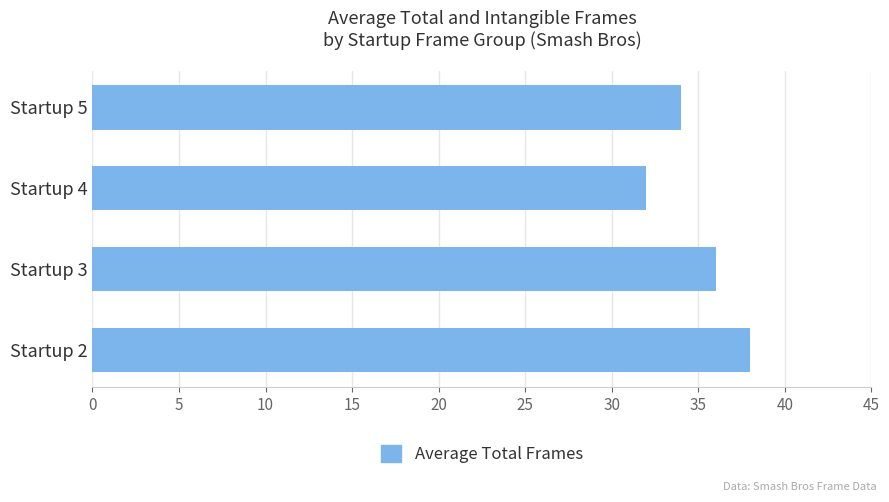

Are the bars horizontal?

Yes